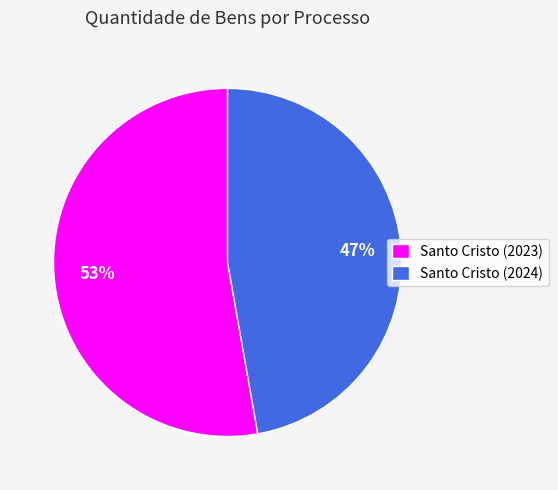

To the nearest percent, what portion does Santo Cristo (2023) represent?

53%